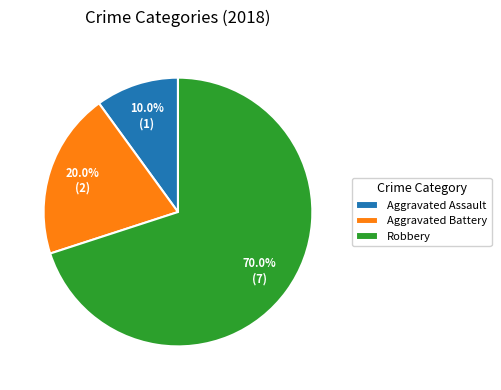

Does Aggravated Assault represent more than half of the total?

No